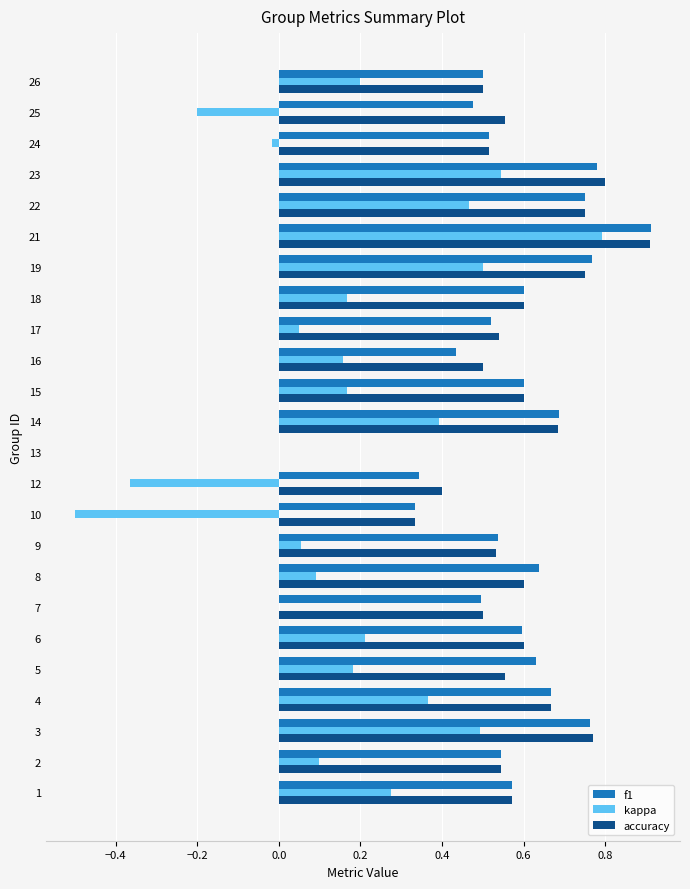

Count the number of categories in the chart.

24